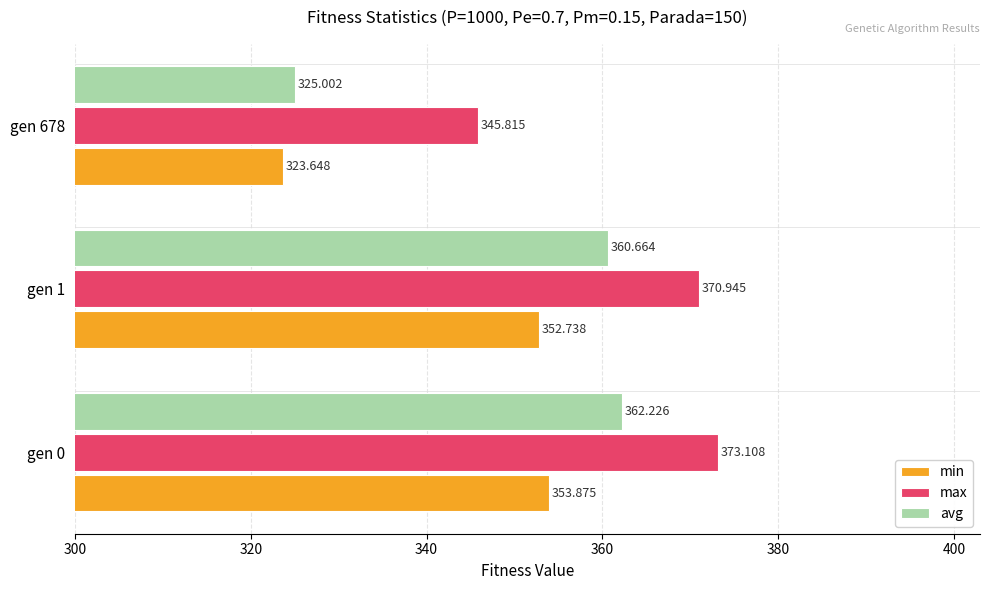

Which series has the widest spread of values?

avg